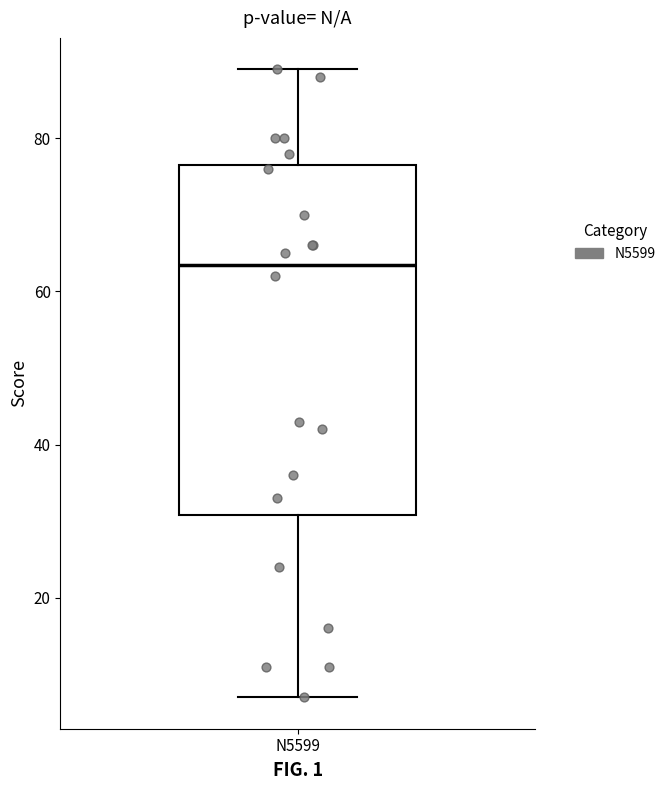

Where is the lower edge of the box for N5599 on the y-axis? The values are not printed on the chart, so give them approximately, as read against the axis.

30